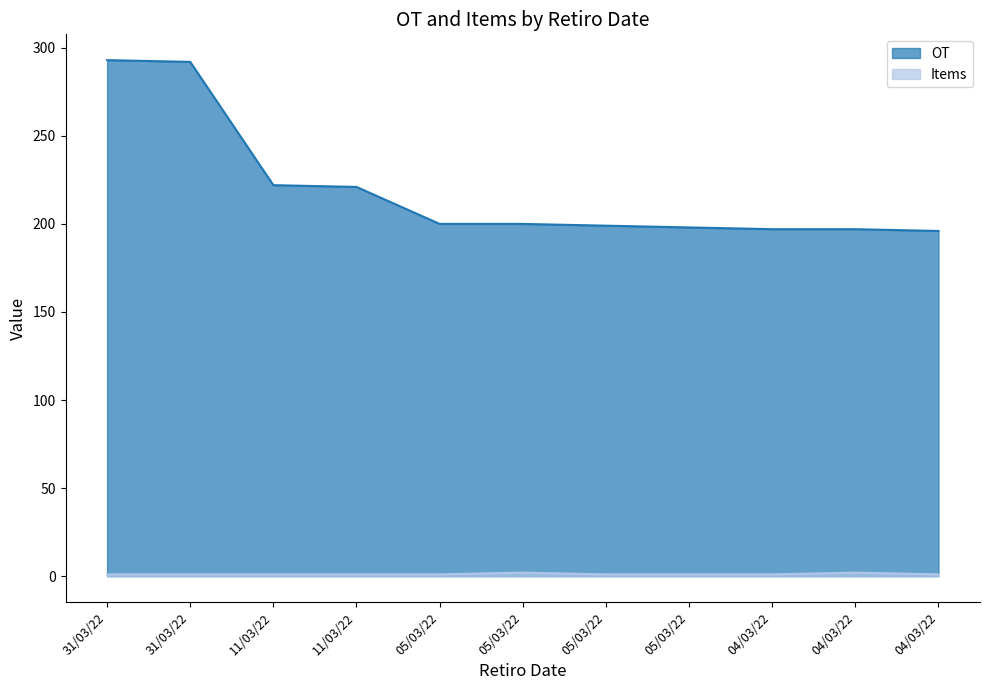

What is the label of the 8th point from the left?

05/03/22